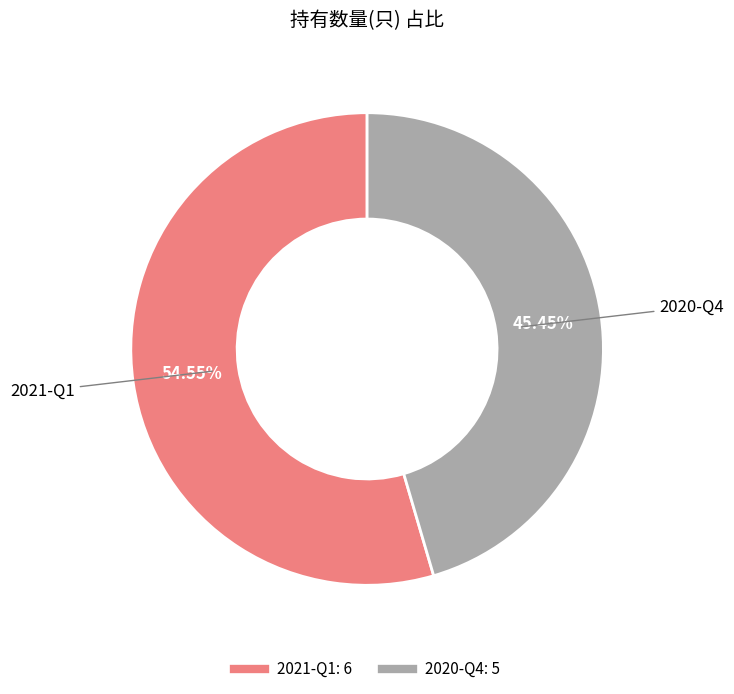

Is it true that 2020-Q4 is 54% of the pie?

False